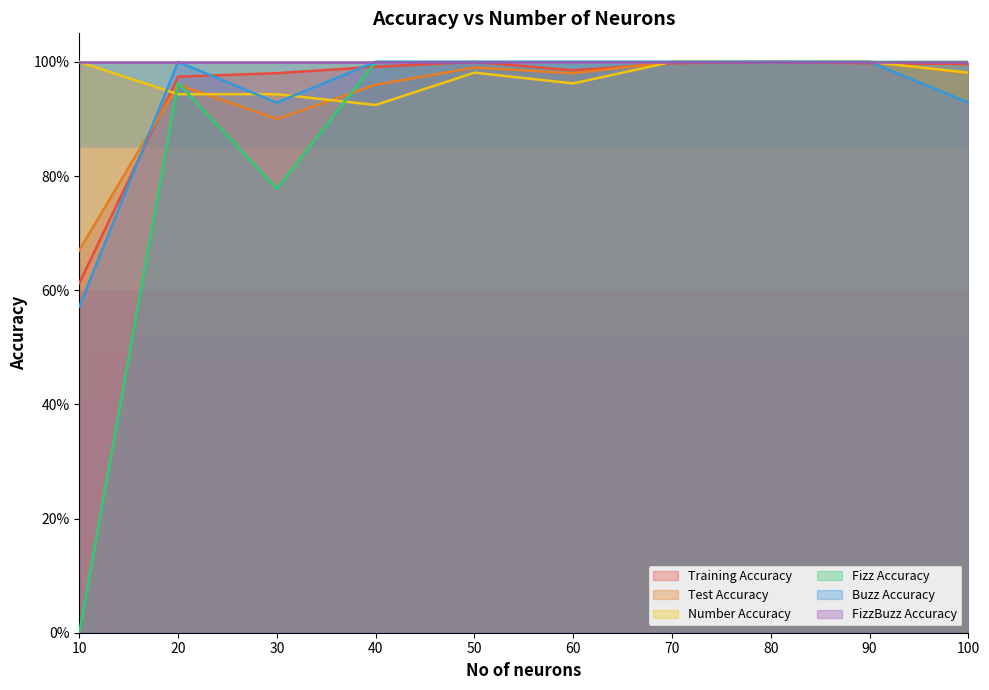

The Training Accuracy series shows 0.3 at 80. True or false?

False